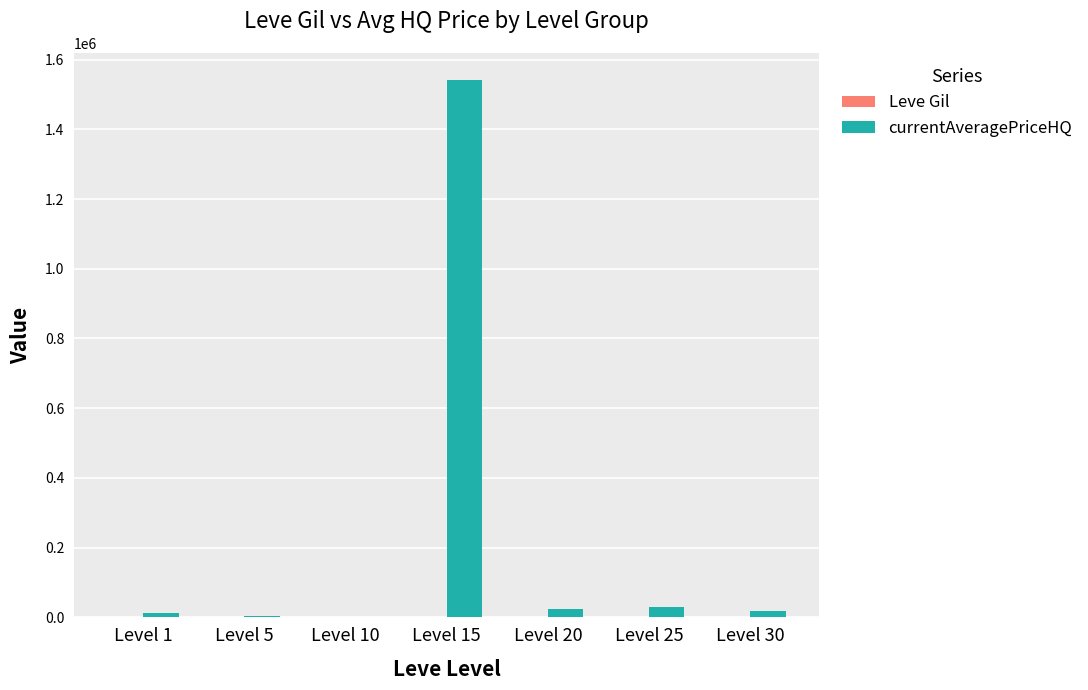

At which label does currentAveragePriceHQ reach its peak?

Level 15